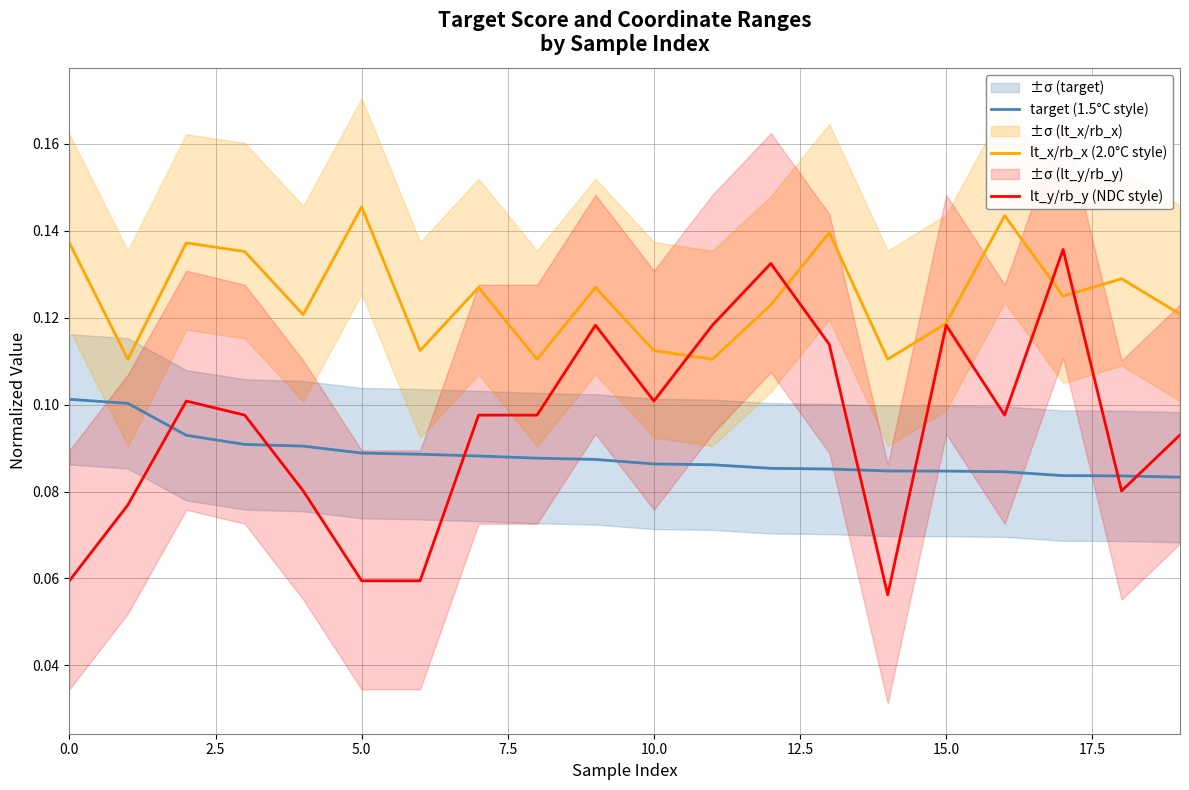

What is the value of the target (1.5°C style) point at the 12th from the left?

0.1